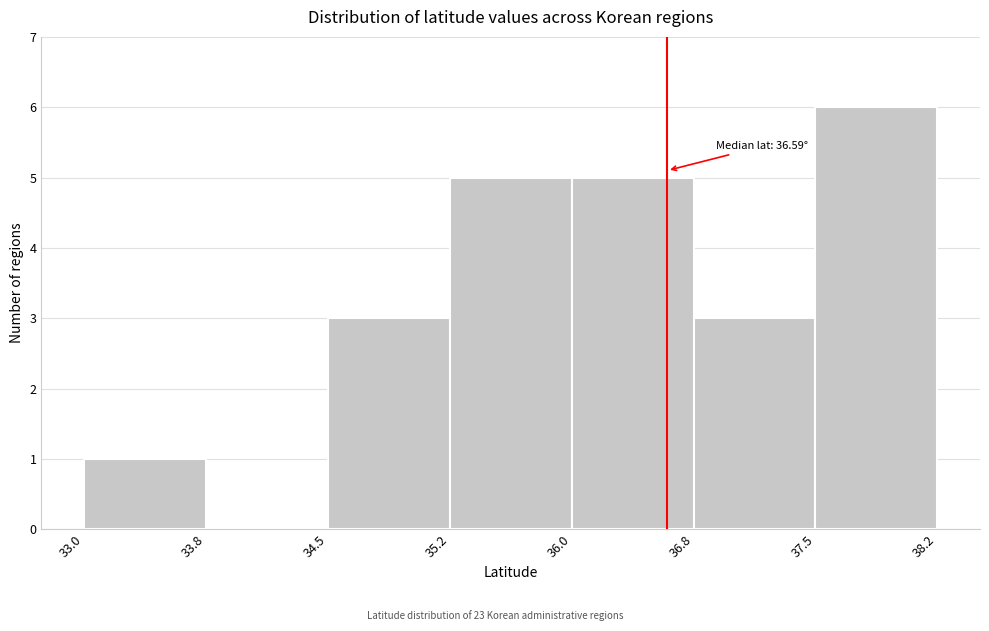

Which range on the x-axis has the tallest bar?

37.5 to 38.2